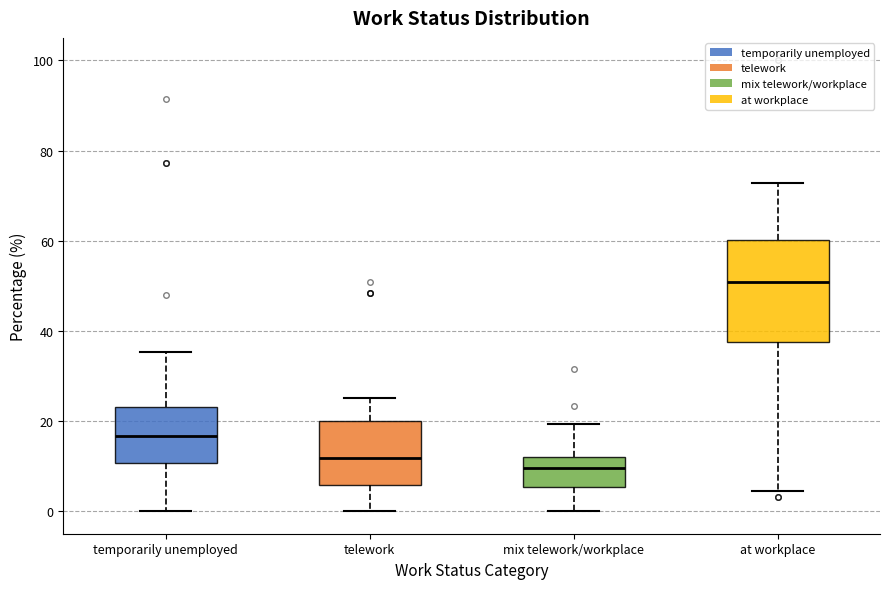

Which box's median line is the highest?

at workplace